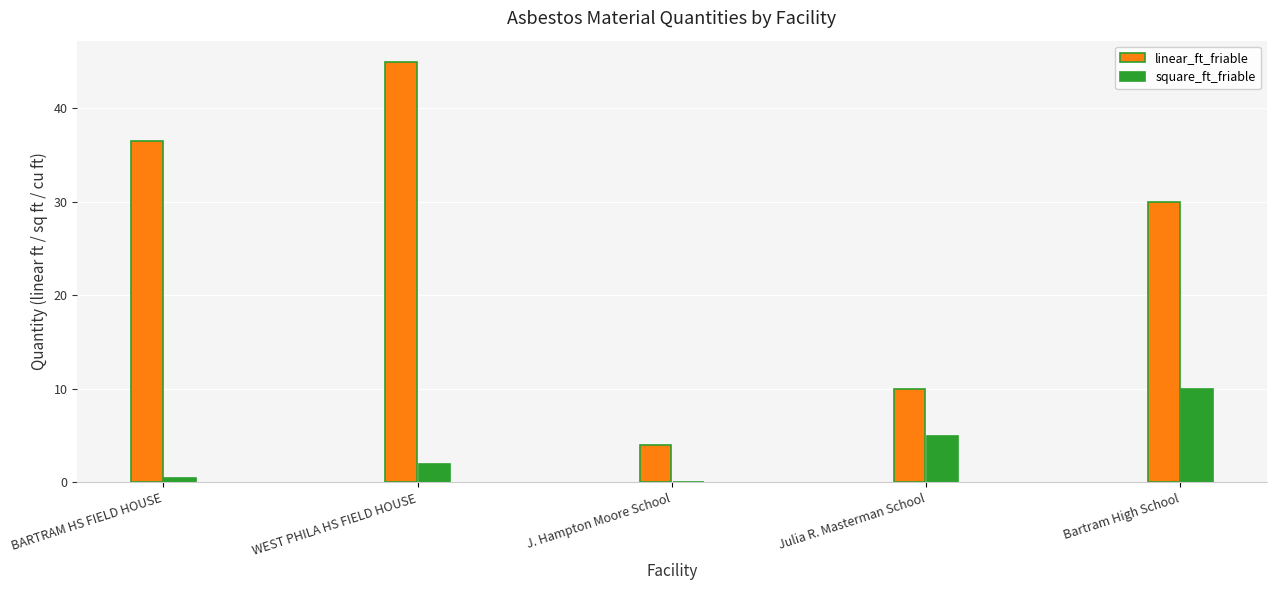

What are all the series names shown in the legend?

linear_ft_friable, square_ft_friable